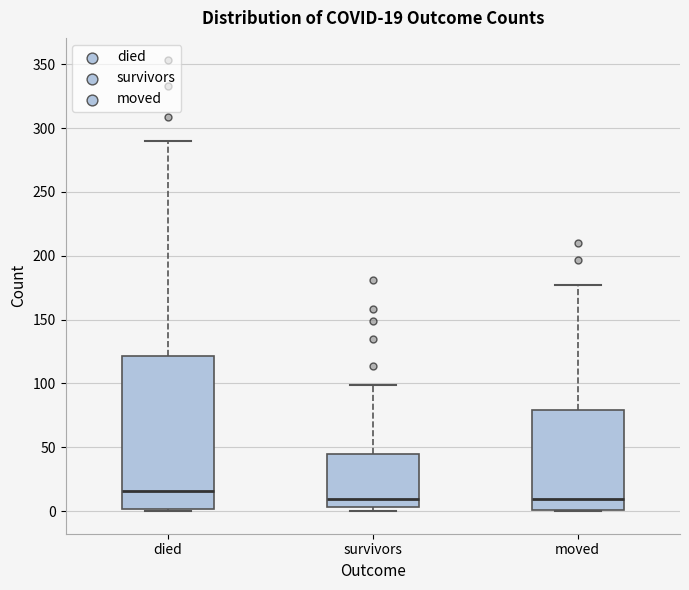

Which box has the highest median line?

died